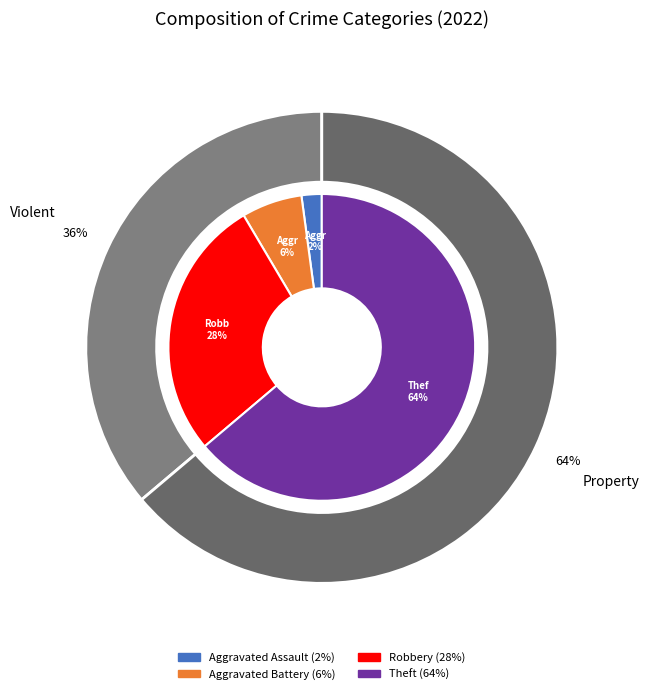

What is the majority slice?

Theft